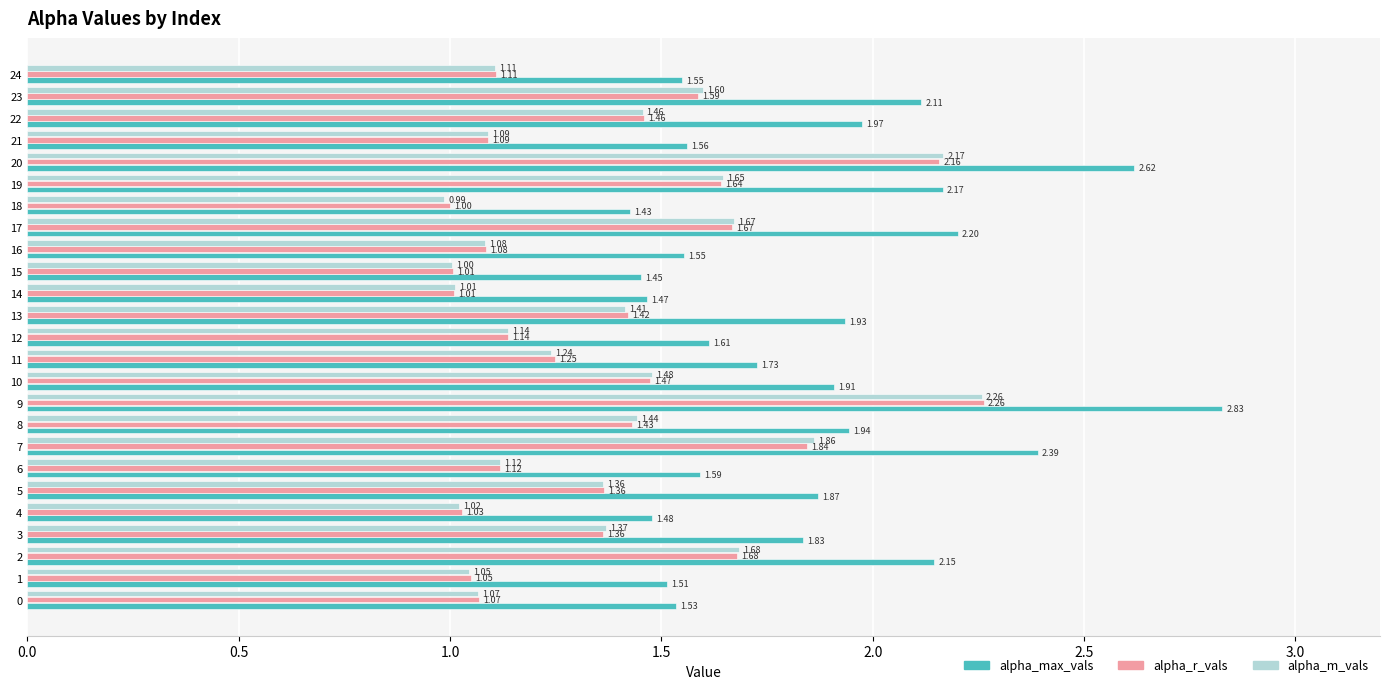

What is the difference between the highest and lowest values at 13?

0.5